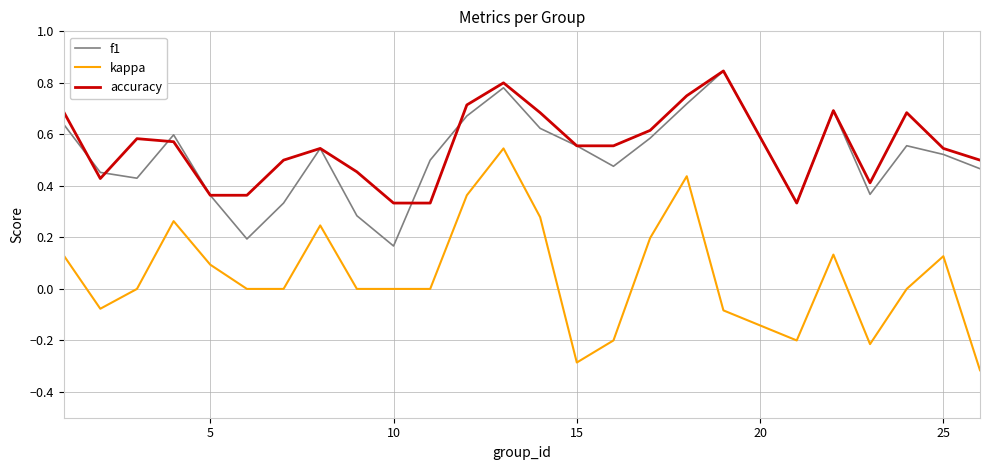

True or false: accuracy and kappa cross at least once.

False